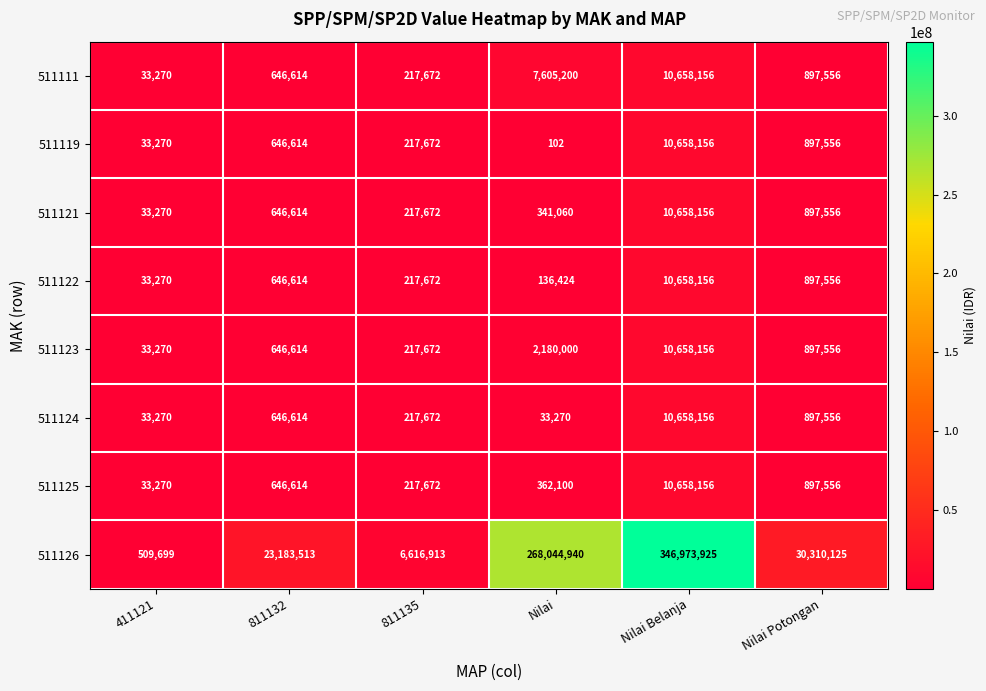

What is the spread (max minus min) of values at 811135?

6399241